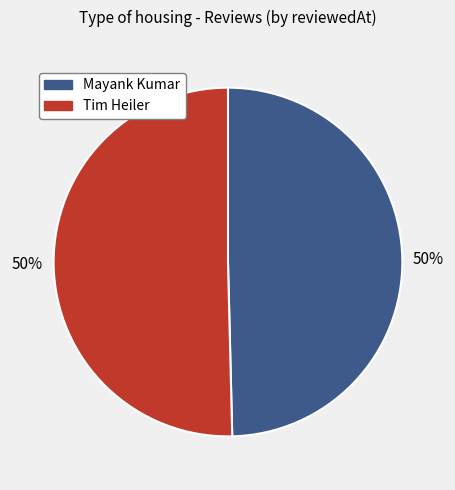

Is it true that Mayank Kumar is 50% of the pie?

True